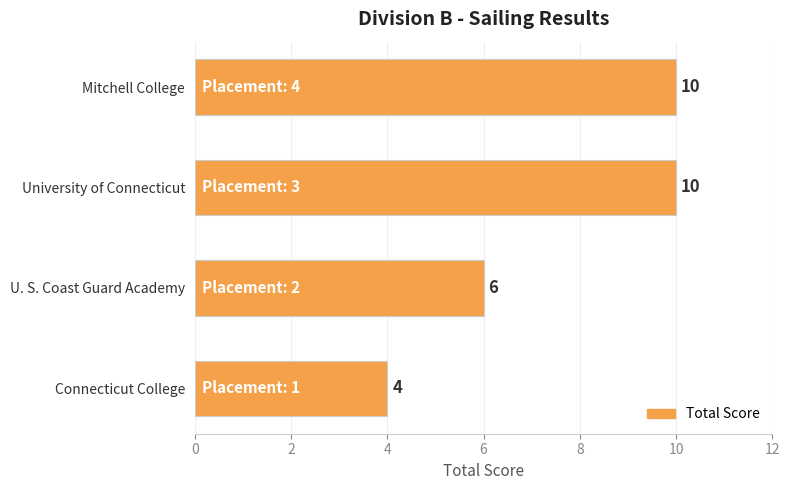

How many data points does each series have?

4